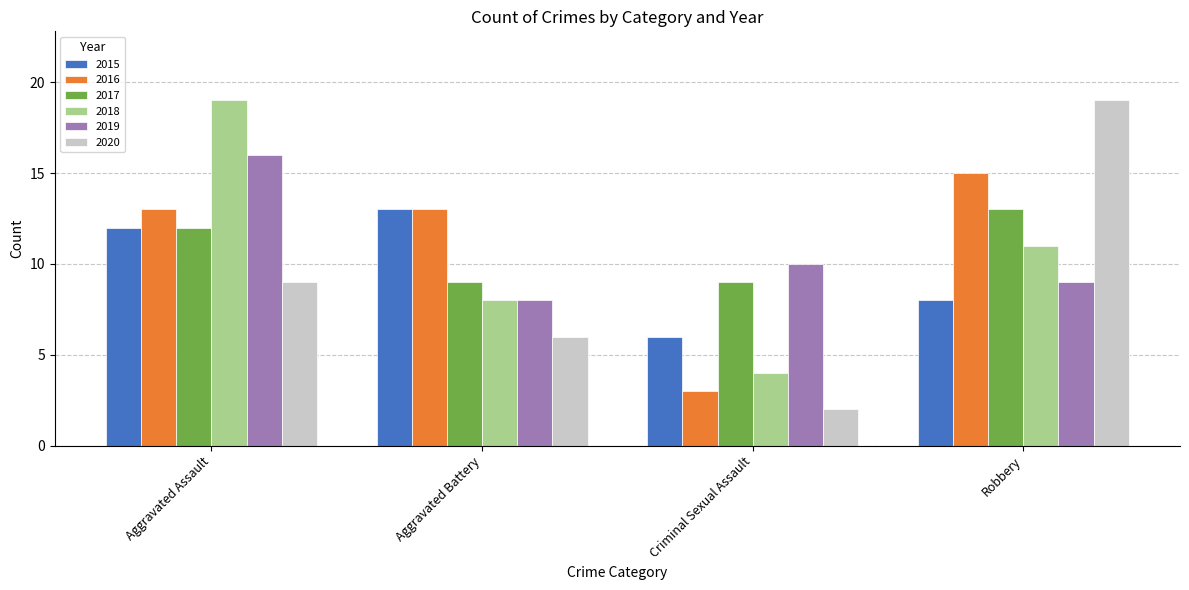

The value of 2020 at Aggravated Battery is 6. True or false?

True